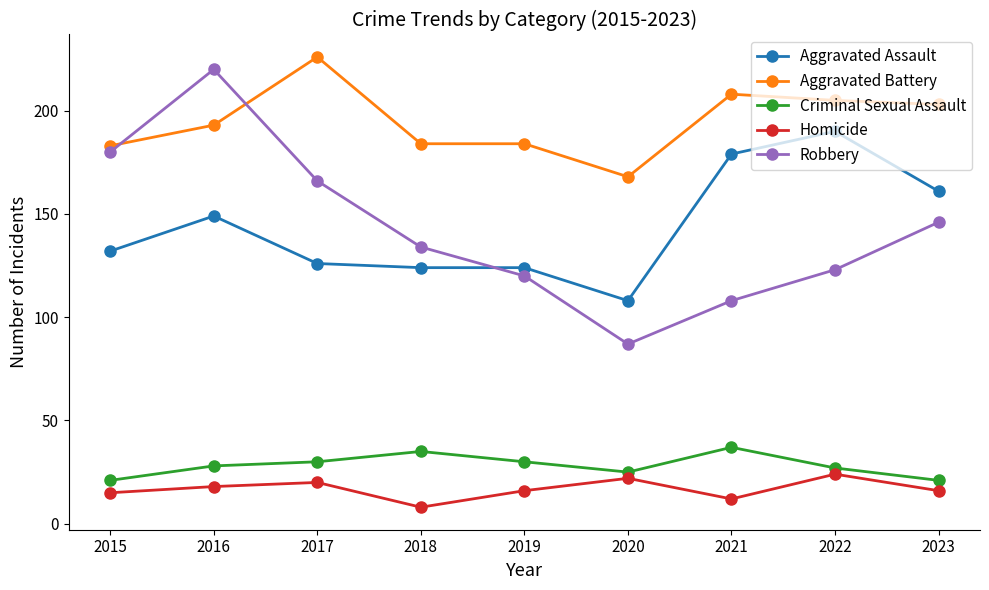

How many data points does each series have?

9